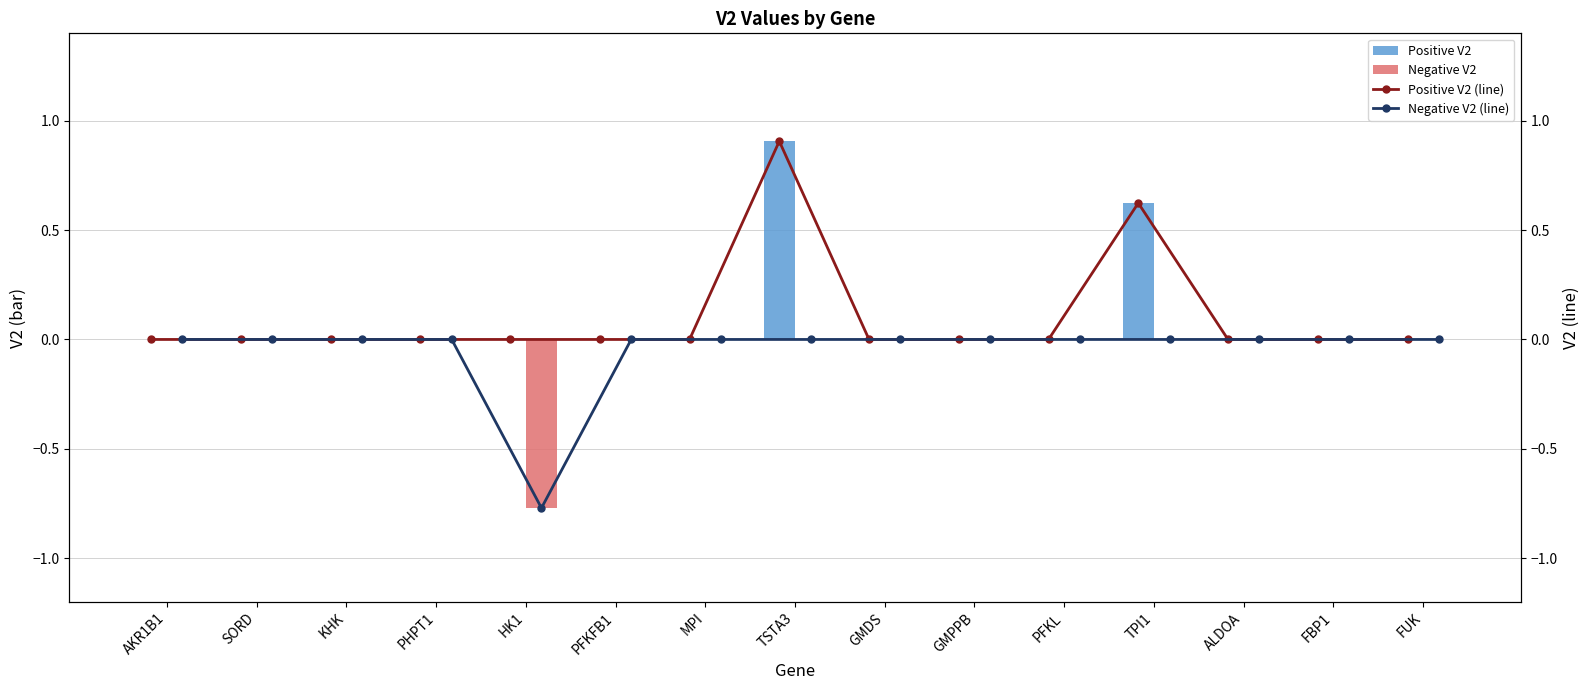

Rank the series by their maximum value, from highest to lowest.

Positive V2, Positive V2 (line), Negative V2, Negative V2 (line)